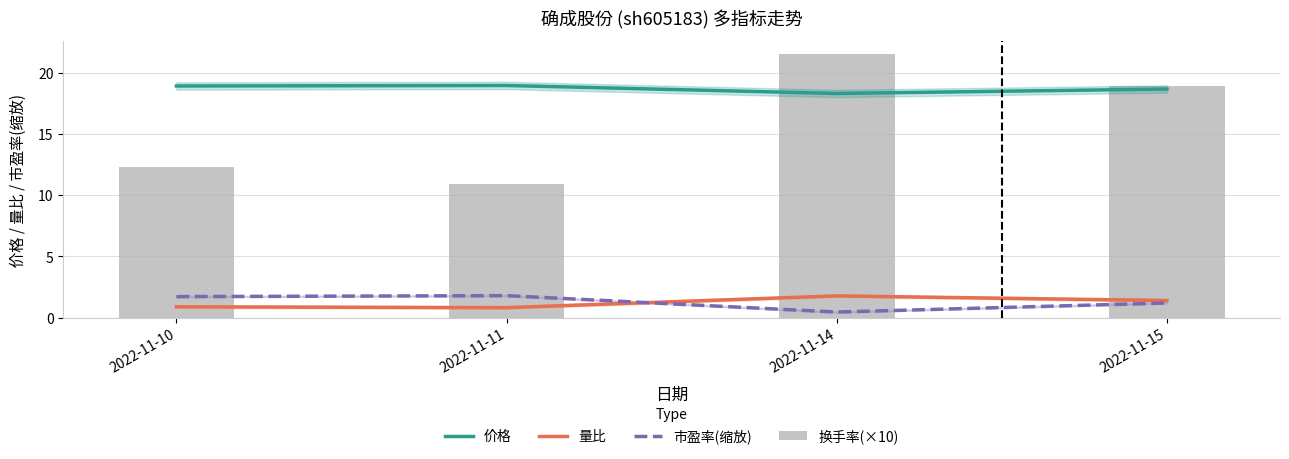

Is it true that 市盈率(缩放) equals 1.7 at 2022-11-10?

True